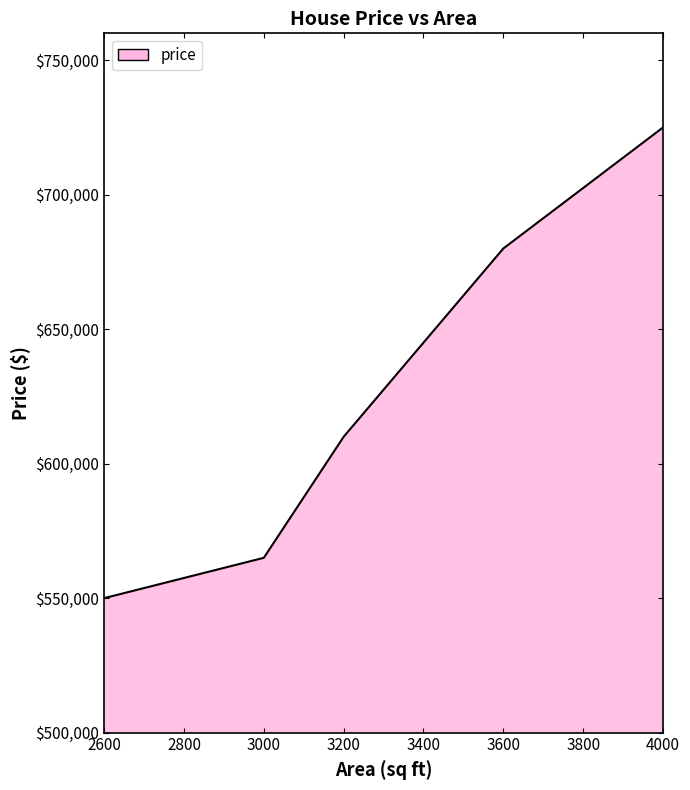

Count the number of data series in this chart.

1